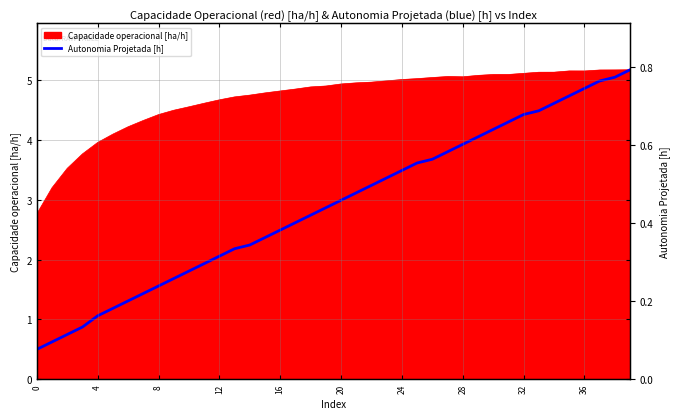

How many data points does each series have?

40